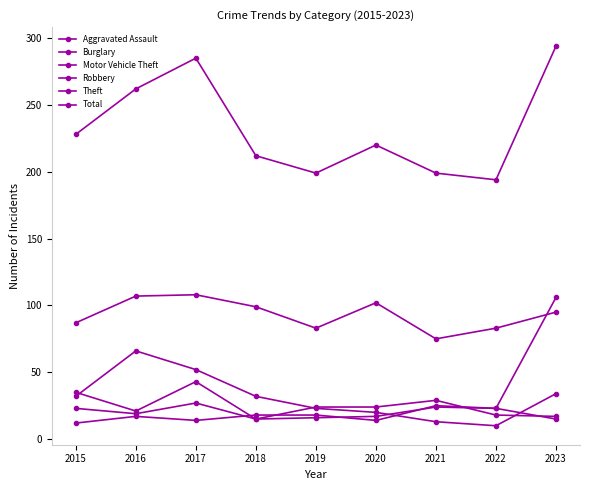

The Theft series shows 178 at 2020. True or false?

False